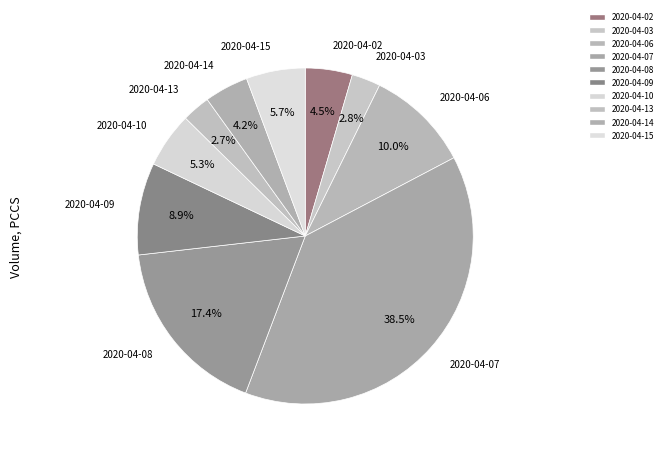

True or false: 2020-04-02 accounts for 1% of the total.

False